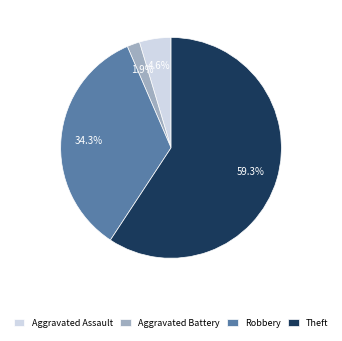

Rank the categories by value from highest to lowest.

Theft, Robbery, Aggravated Assault, Aggravated Battery